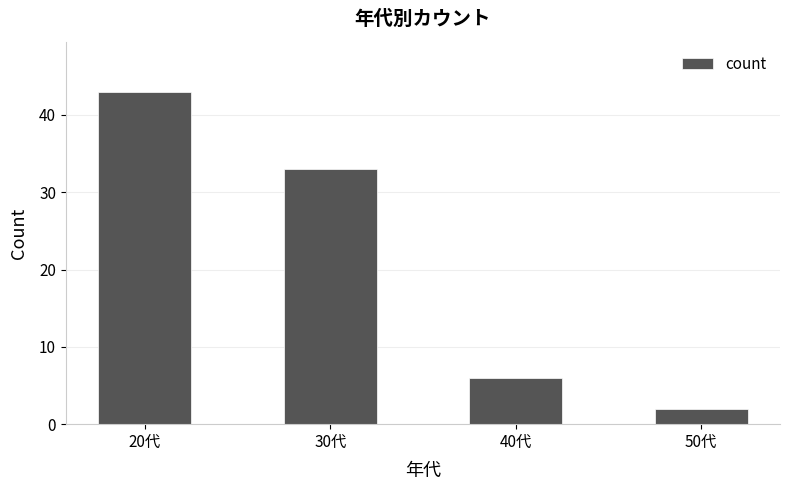

Reading left to right, extract all data points from this chart.

43	33	6	2